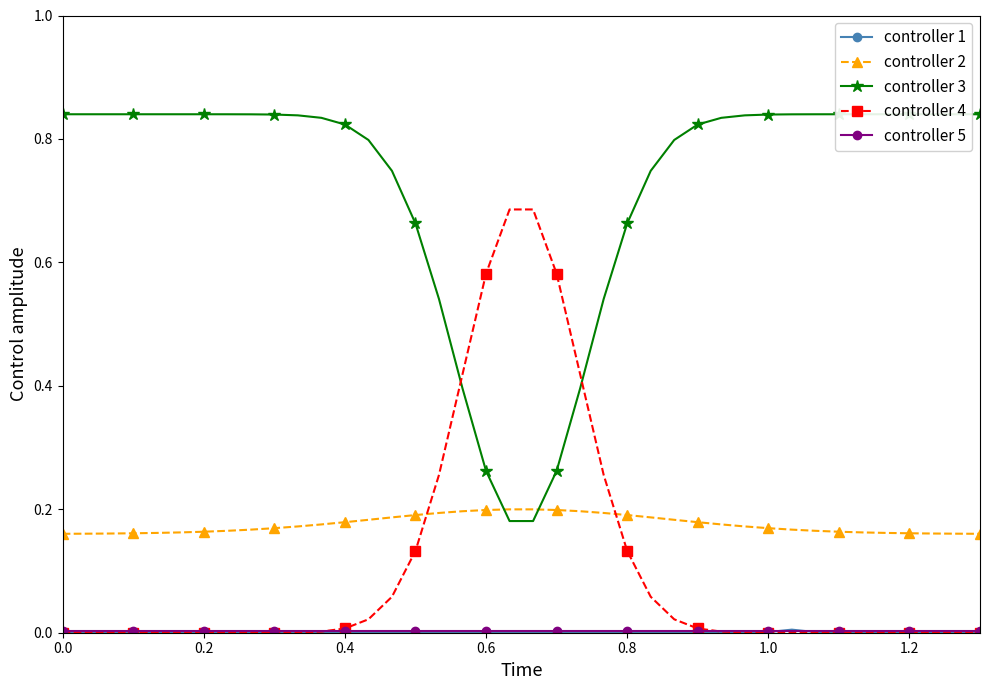

Which series has the largest total across all categories?

controller 3